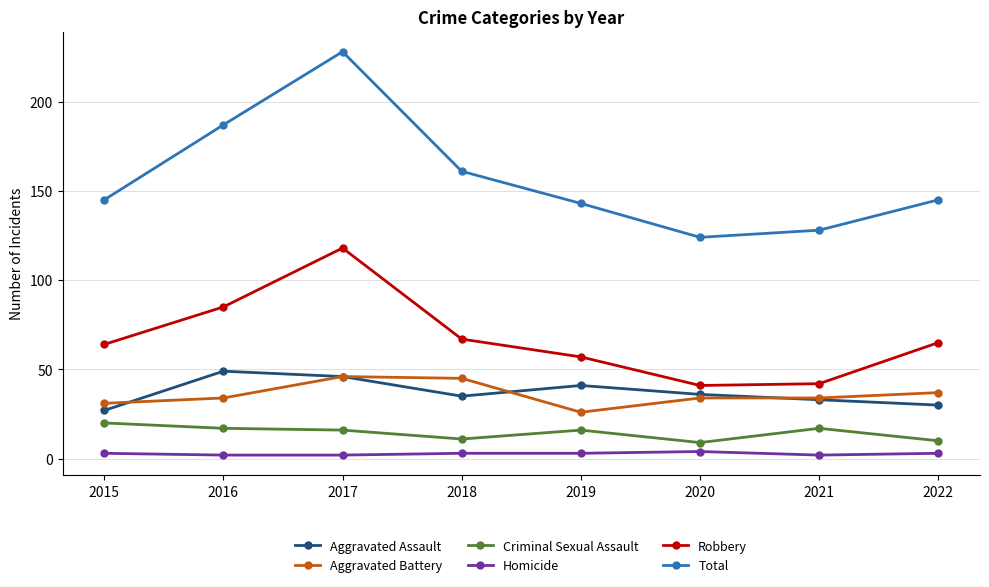

What is the sum of all Aggravated Battery values?

287